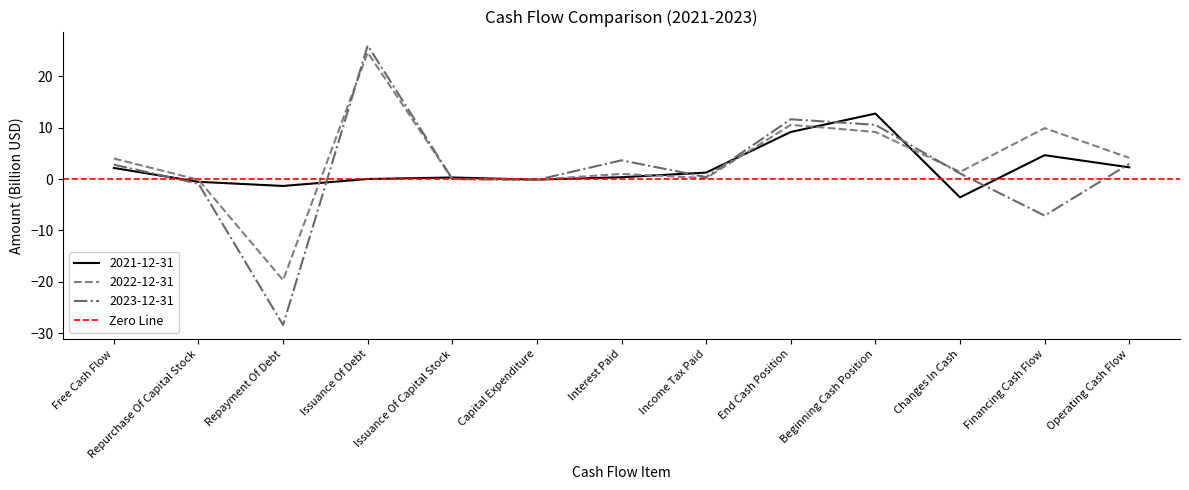

How many distinct data groups are displayed?

3